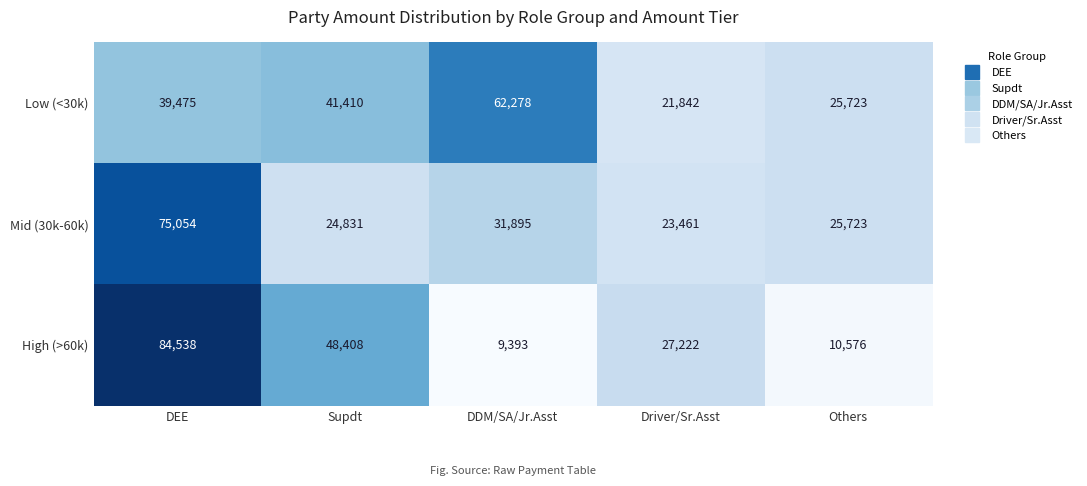

What value does the Low (<30k) series have at Driver/Sr.Asst?

21842